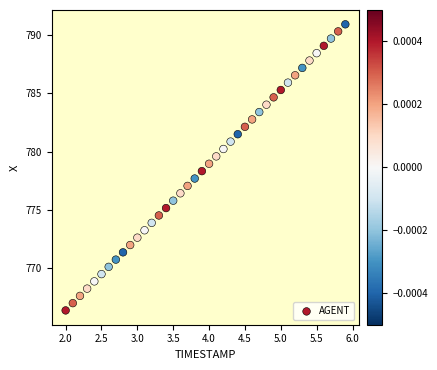

What is the range of X values (max minus min)?

3.9